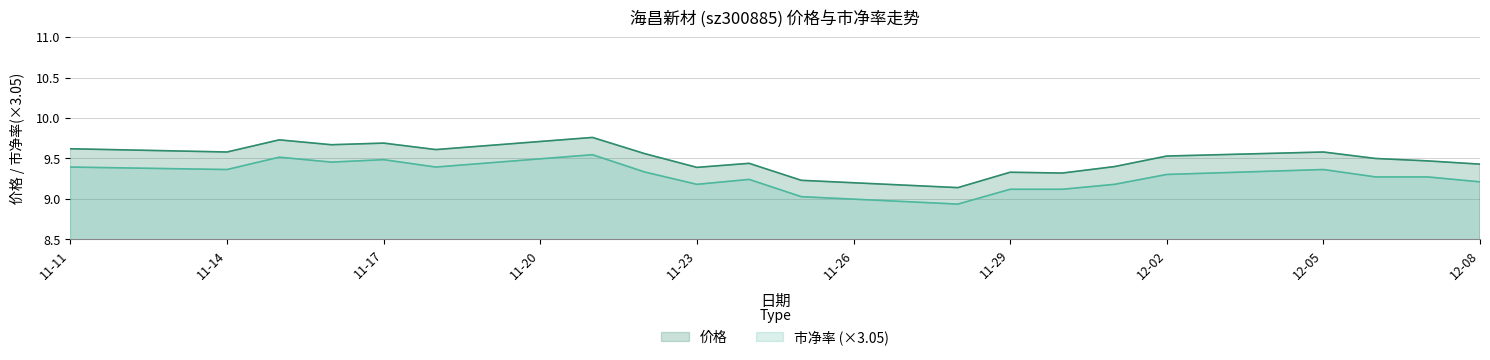

How many lines are shown in the chart?

2